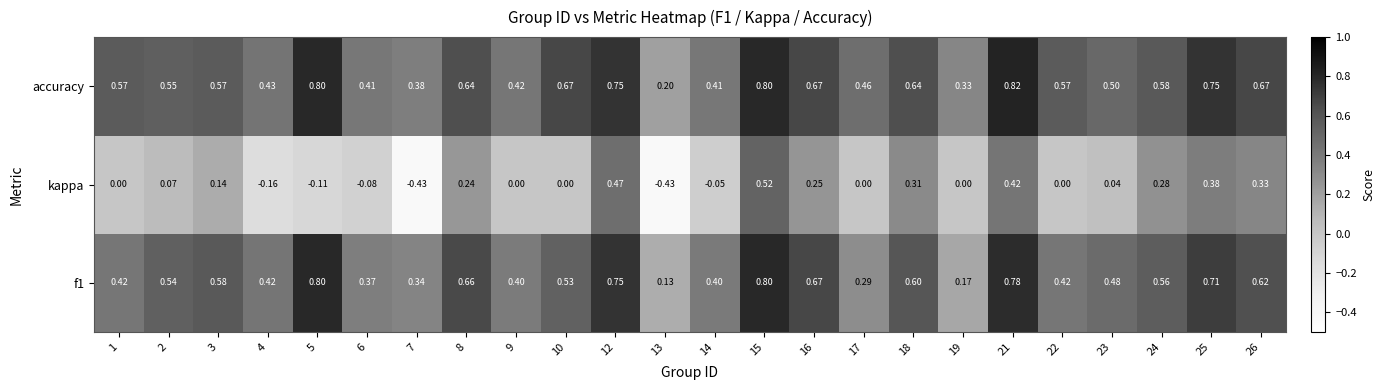

At how many categories does at least one series exceed 0?

24